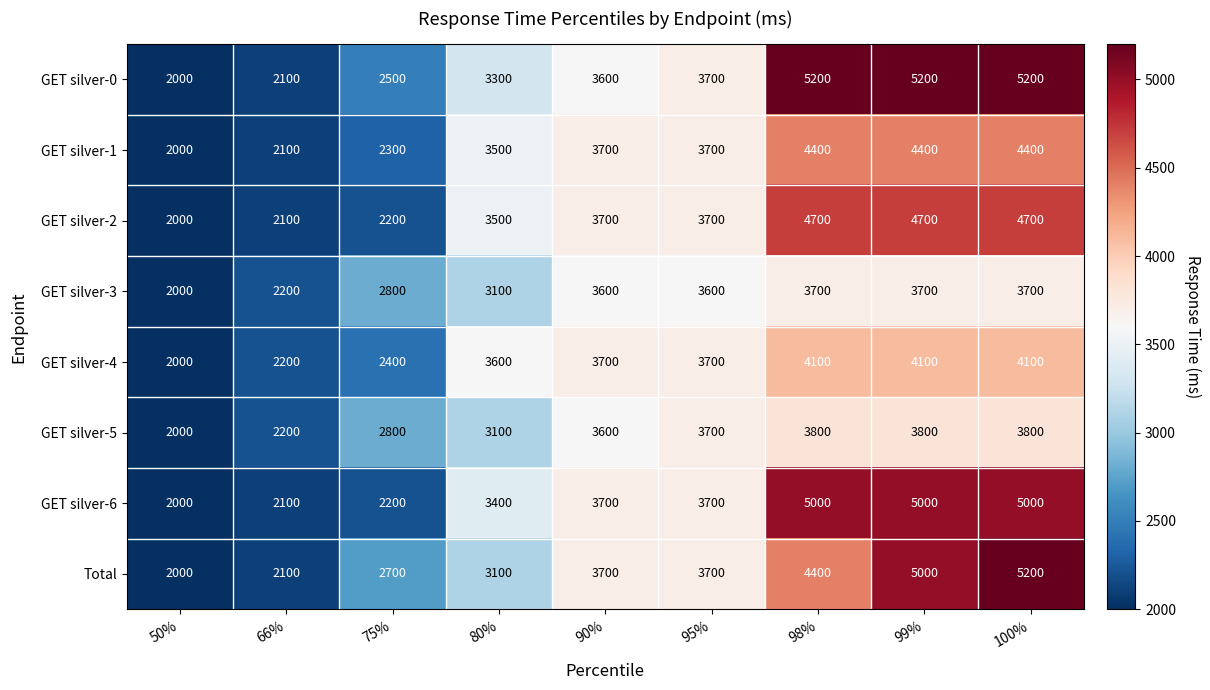

What is the greatest value displayed?

5200